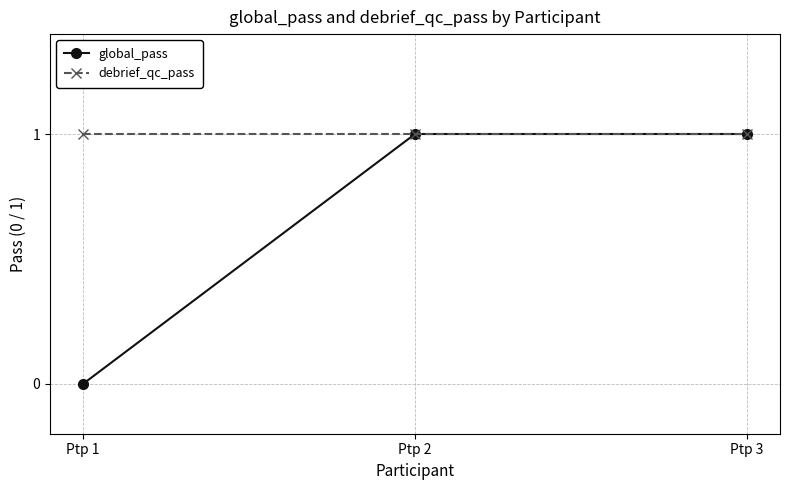

At which label is global_pass closest to 0?

Ptp 1